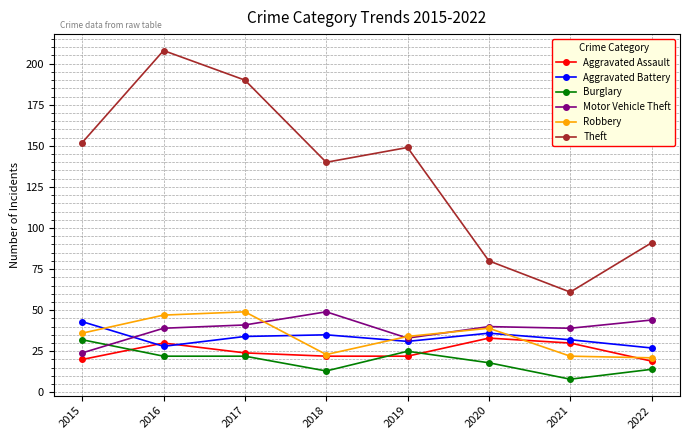

What is the difference between the maximum and second lowest values in the Burglary series?

19